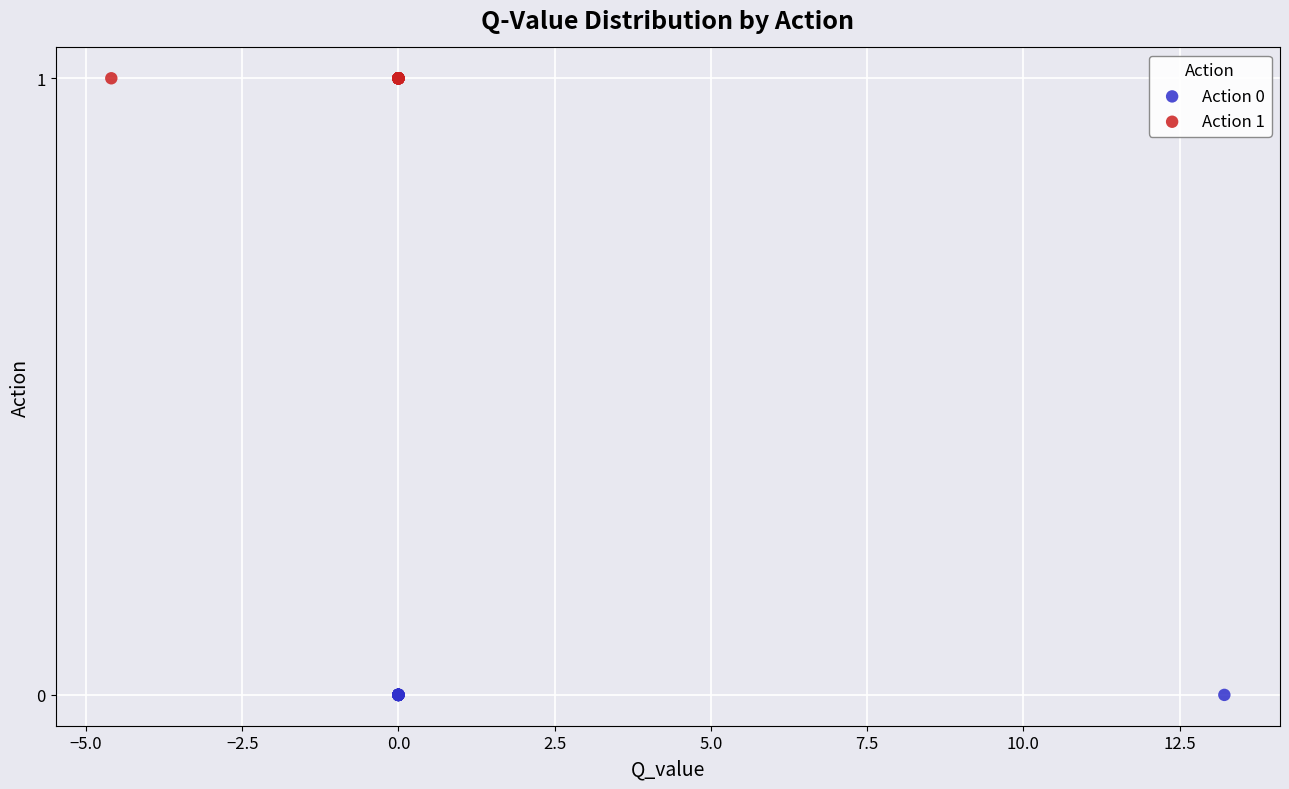

Which series contains the highest Y value?

Action 1